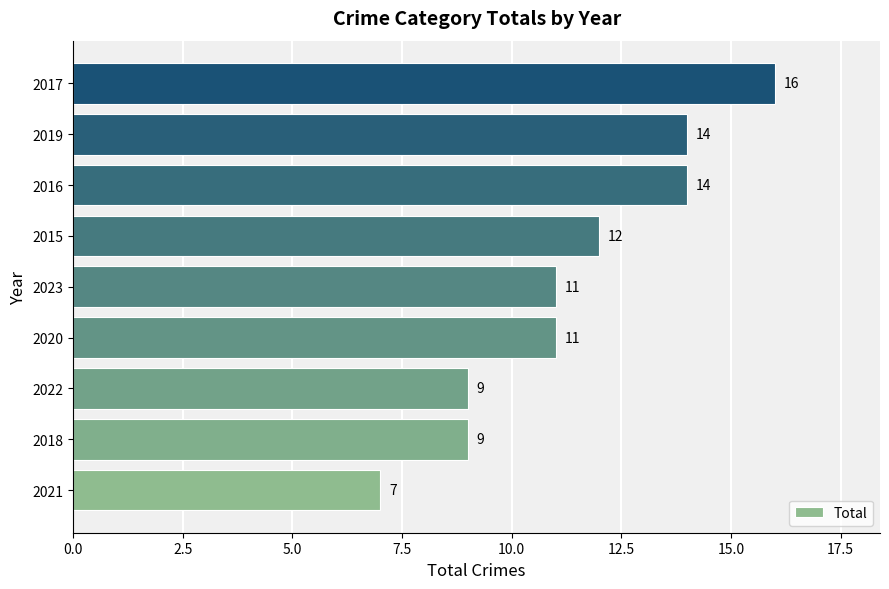

What is the minimum value shown in the chart?

7